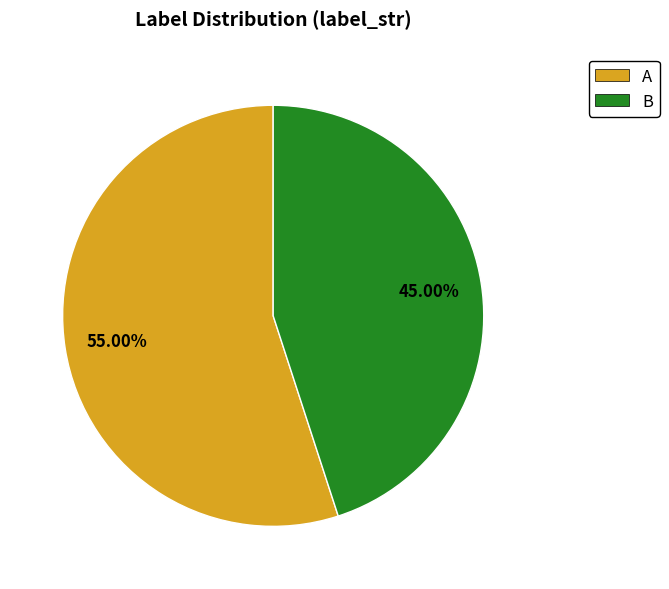

How many slices are in this pie chart?

2